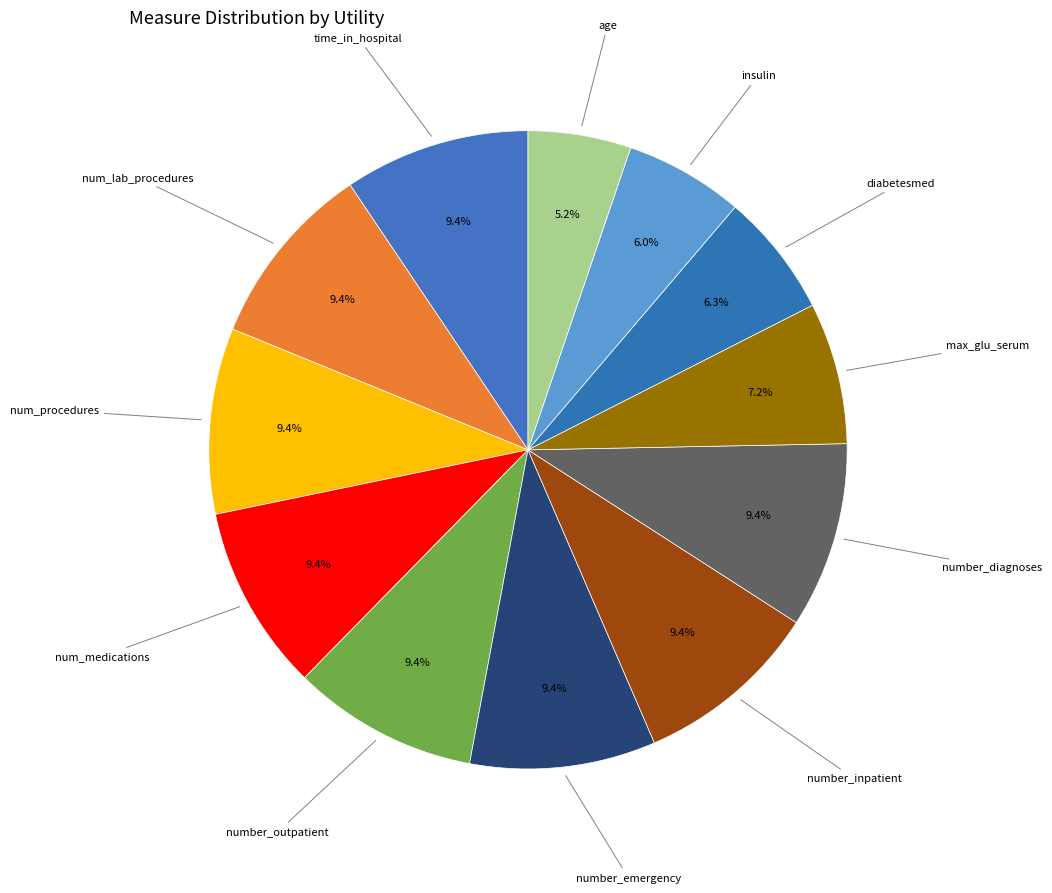

How many segments does this pie chart have?

12